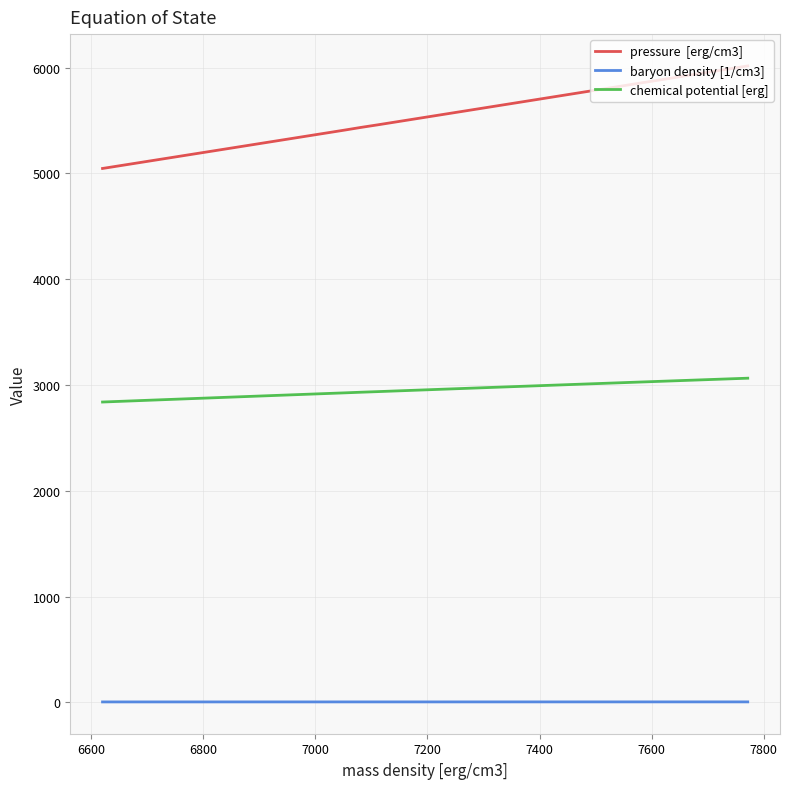

True or false: chemical potential [erg] and baryon density [1/cm3] cross at least once.

False